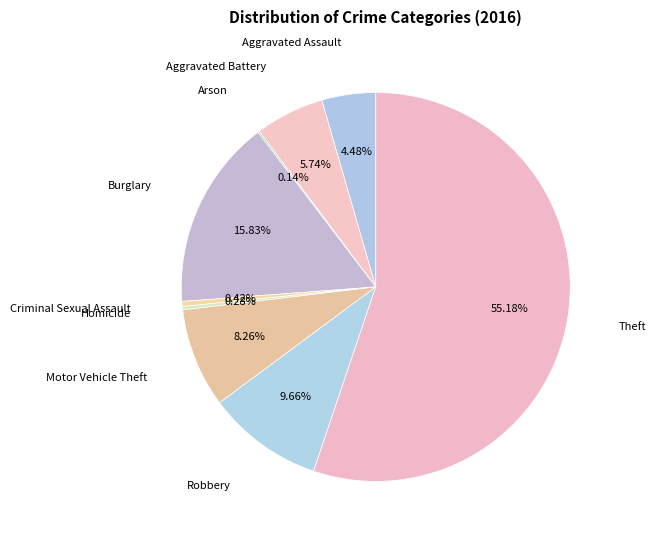

How many slices are in this pie chart?

9